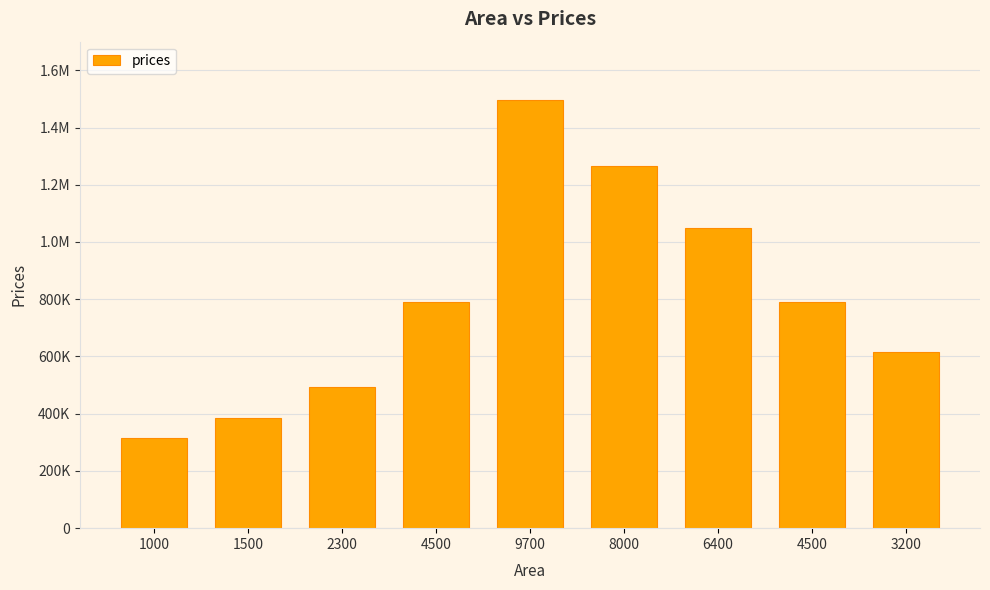

What is the approximate value at 4500?

791661.0